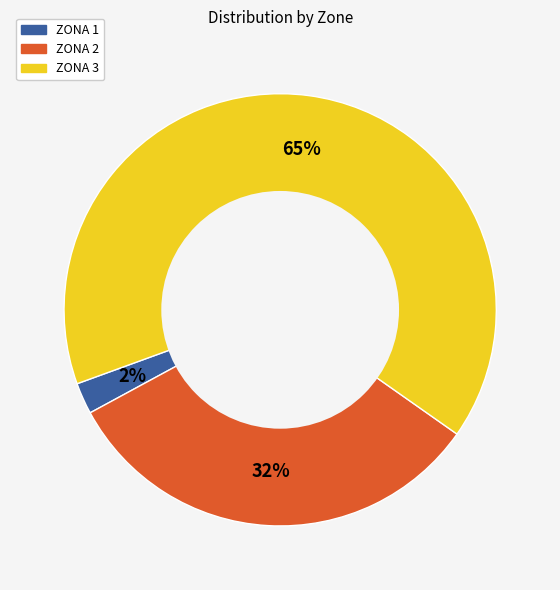

Count the number of slices in the pie.

3